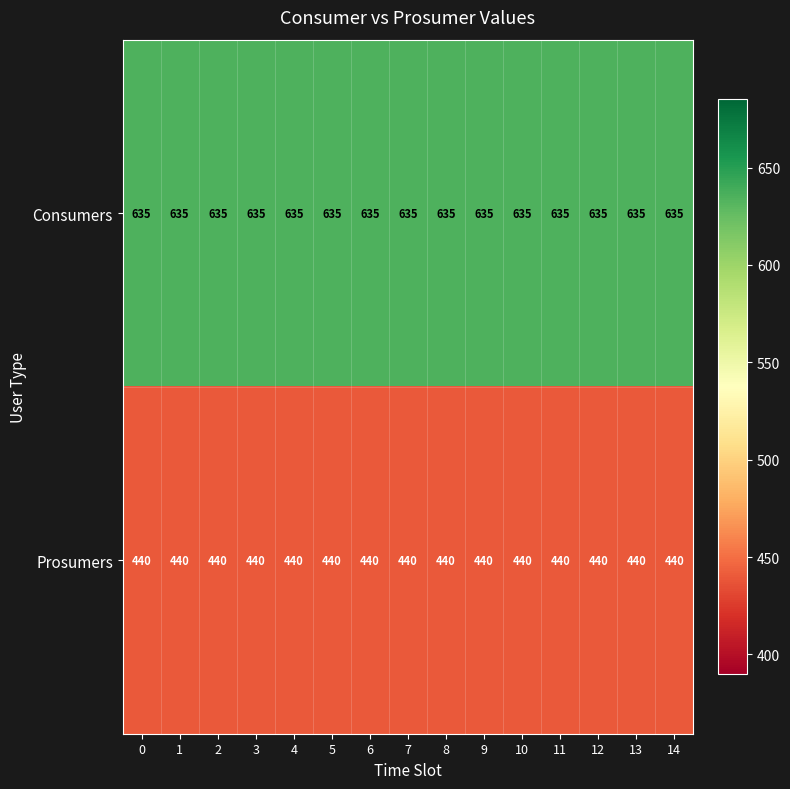

What is the smallest value displayed?

440